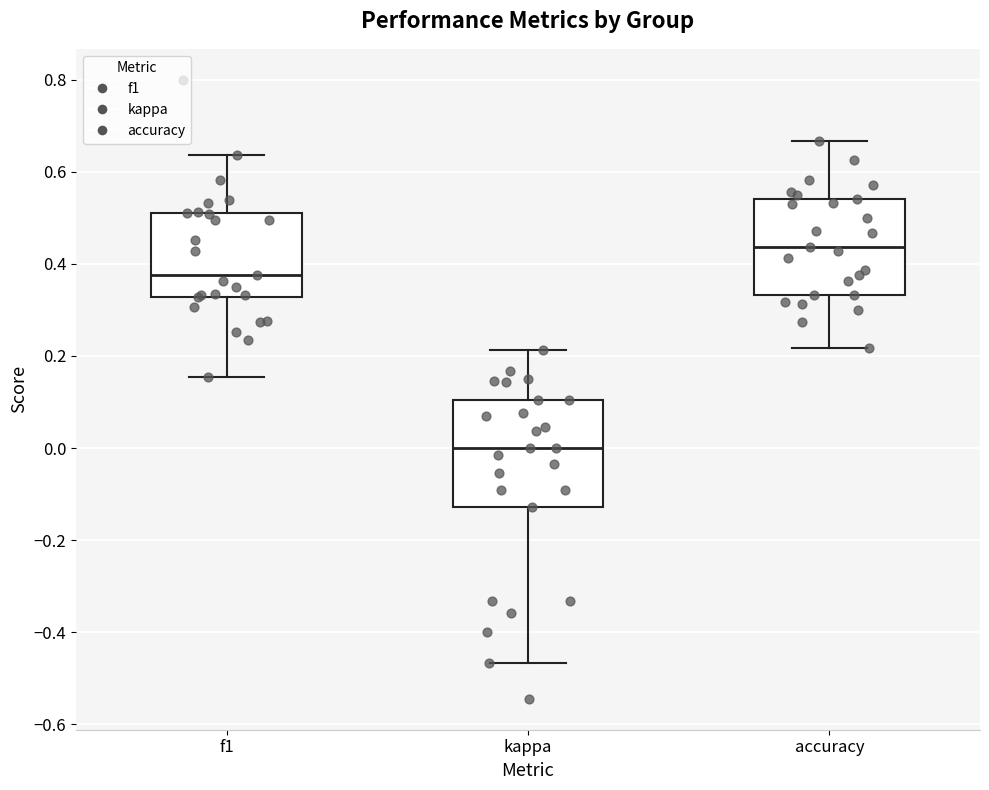

Reading left to right, read every box against the y-axis: the position of its median line, the range the box covers, and the ends of its whiskers. The values are not printed on the chart, so give them approximately, as read against the axis.

f1: median 0.38, box 0.32 to 0.52, whiskers 0.16 to 0.64
kappa: median 0.00, box -0.12 to 0.10, whiskers -0.46 to 0.22
accuracy: median 0.44, box 0.34 to 0.54, whiskers 0.22 to 0.66